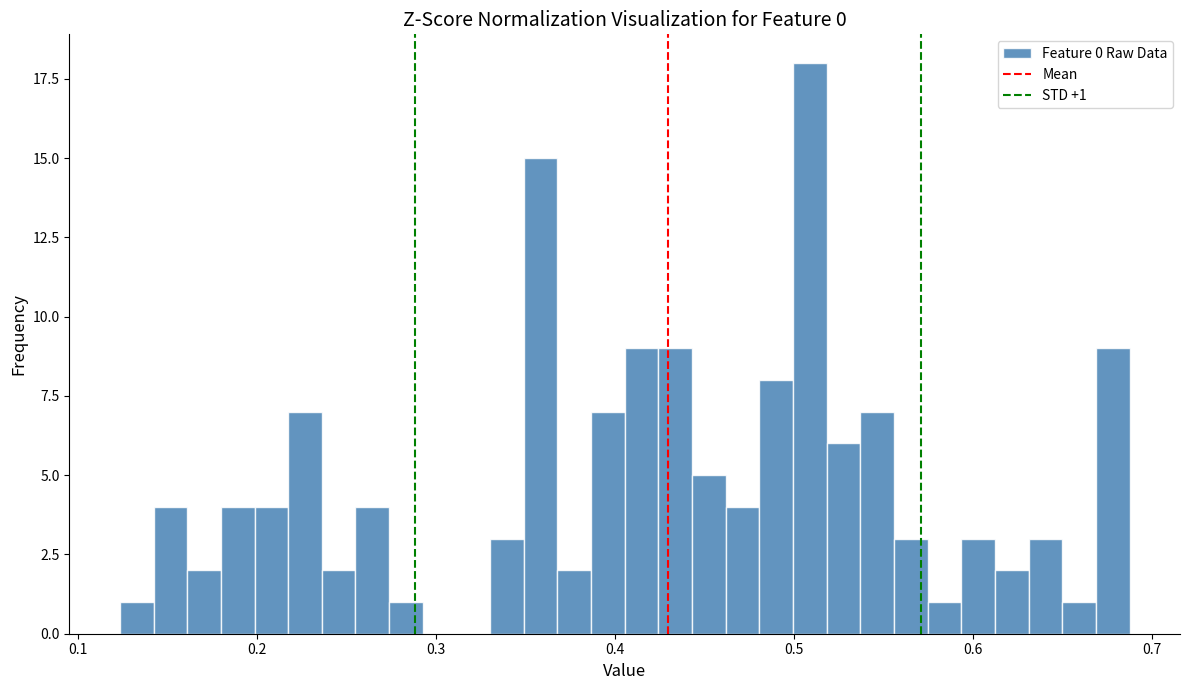

Around what value on the x-axis is the tallest bar? Give the approximate position of its centre, as read against the axis.

0.51